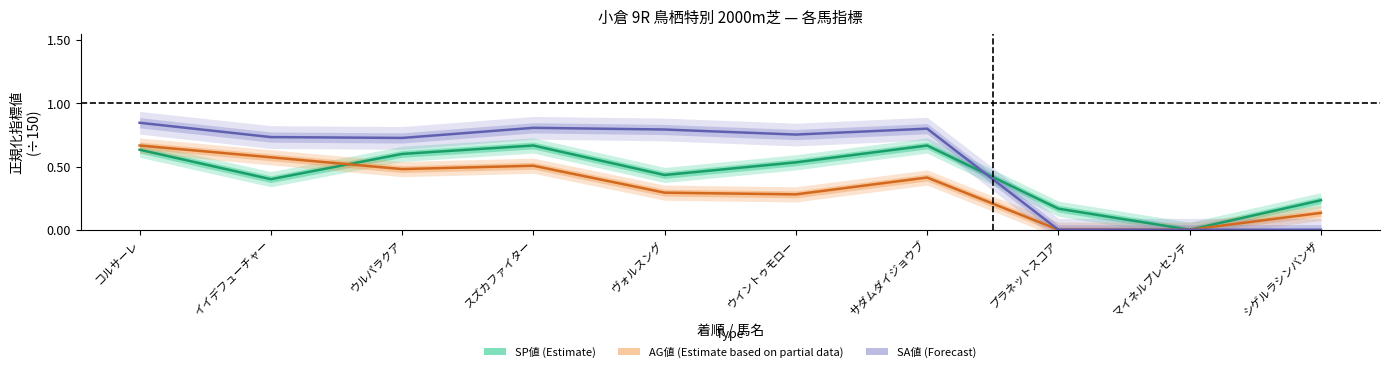

The value of SP値 (Estimate) at プラネットスコア is 0.0. True or false?

False